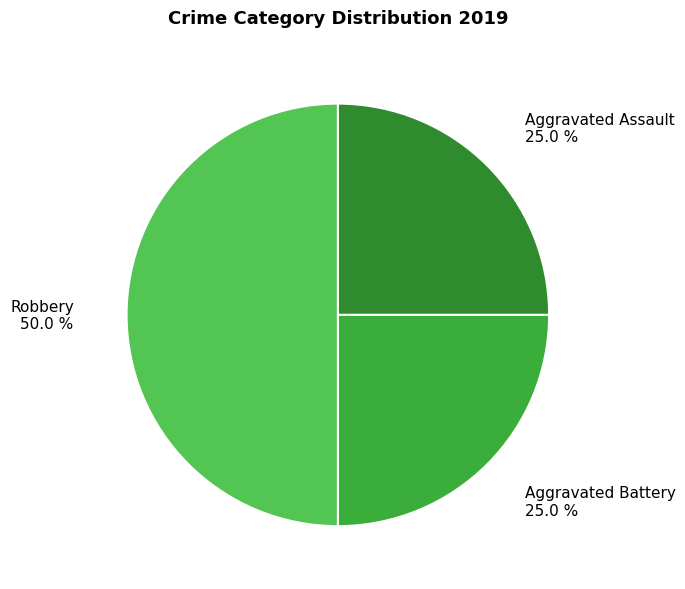

What is the total percentage of Aggravated Assault and Robbery?

75.0%